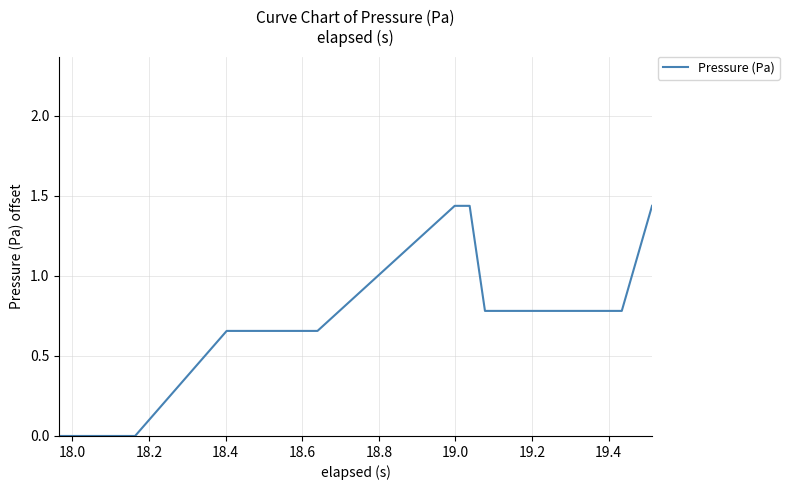

True or false: there are more than 0 points higher than both neighbors.

False